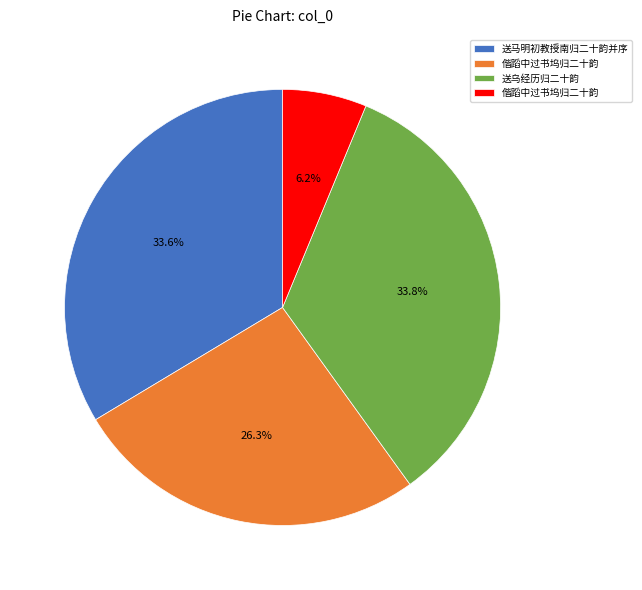

Is there a majority slice in this chart?

No